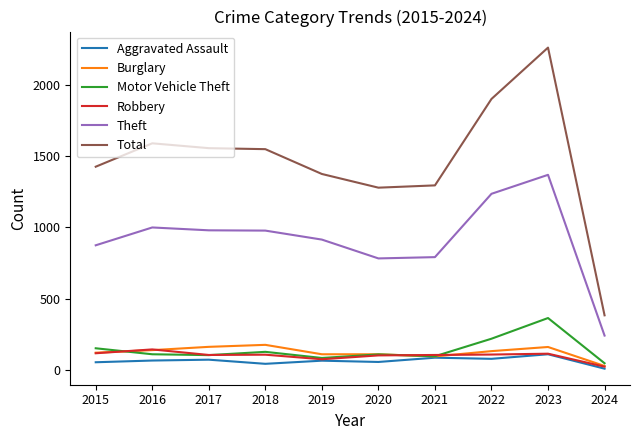

Does the chart display data point markers on the line(s)?

No